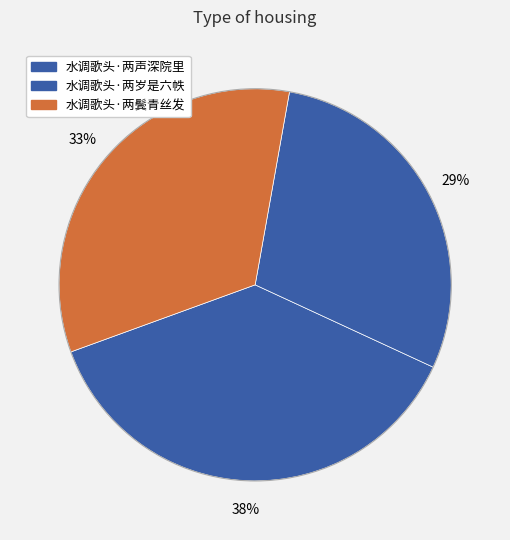

To the nearest percent, what is the average slice percentage?

33%